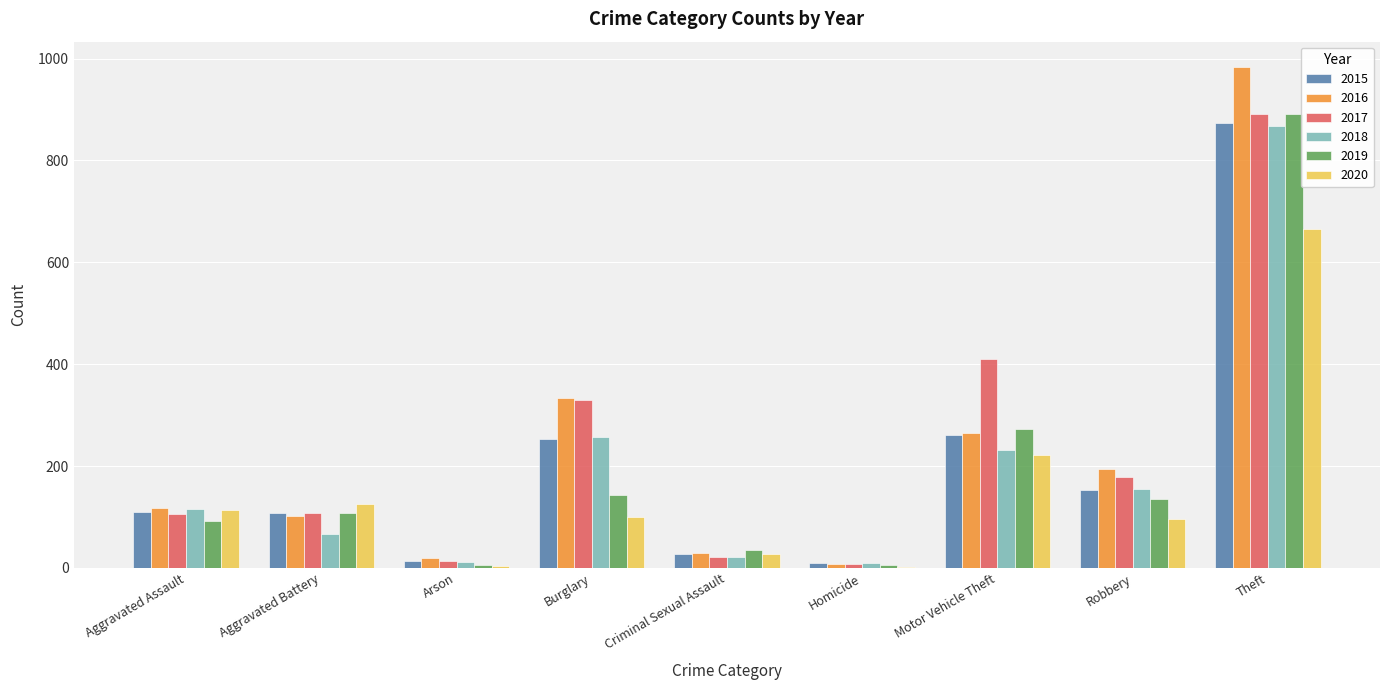

What is the maximum value for 2015?

874